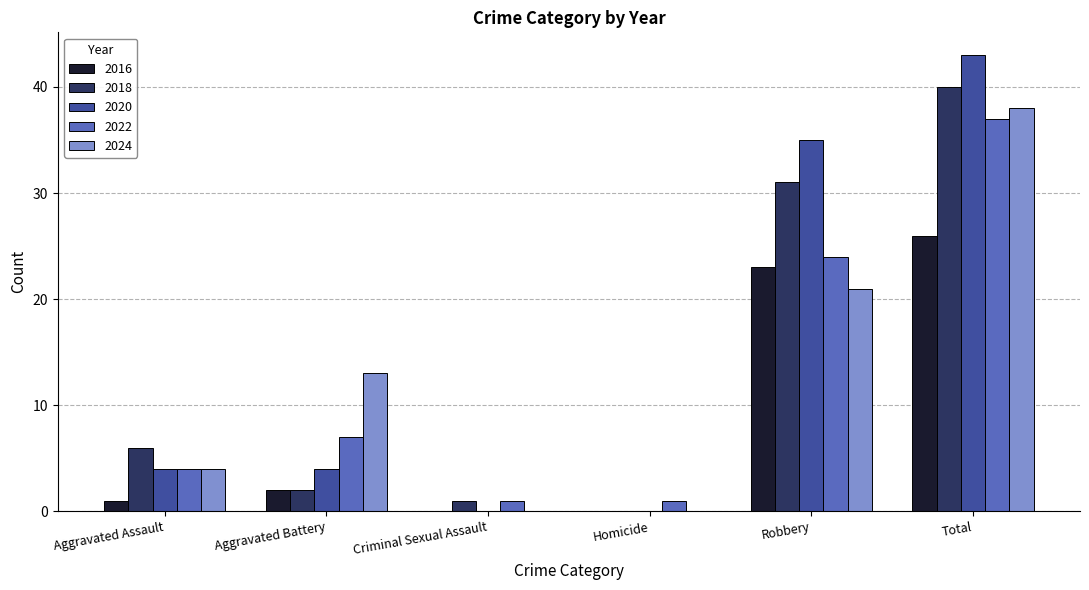

What is the average value of the 2018 series?

13